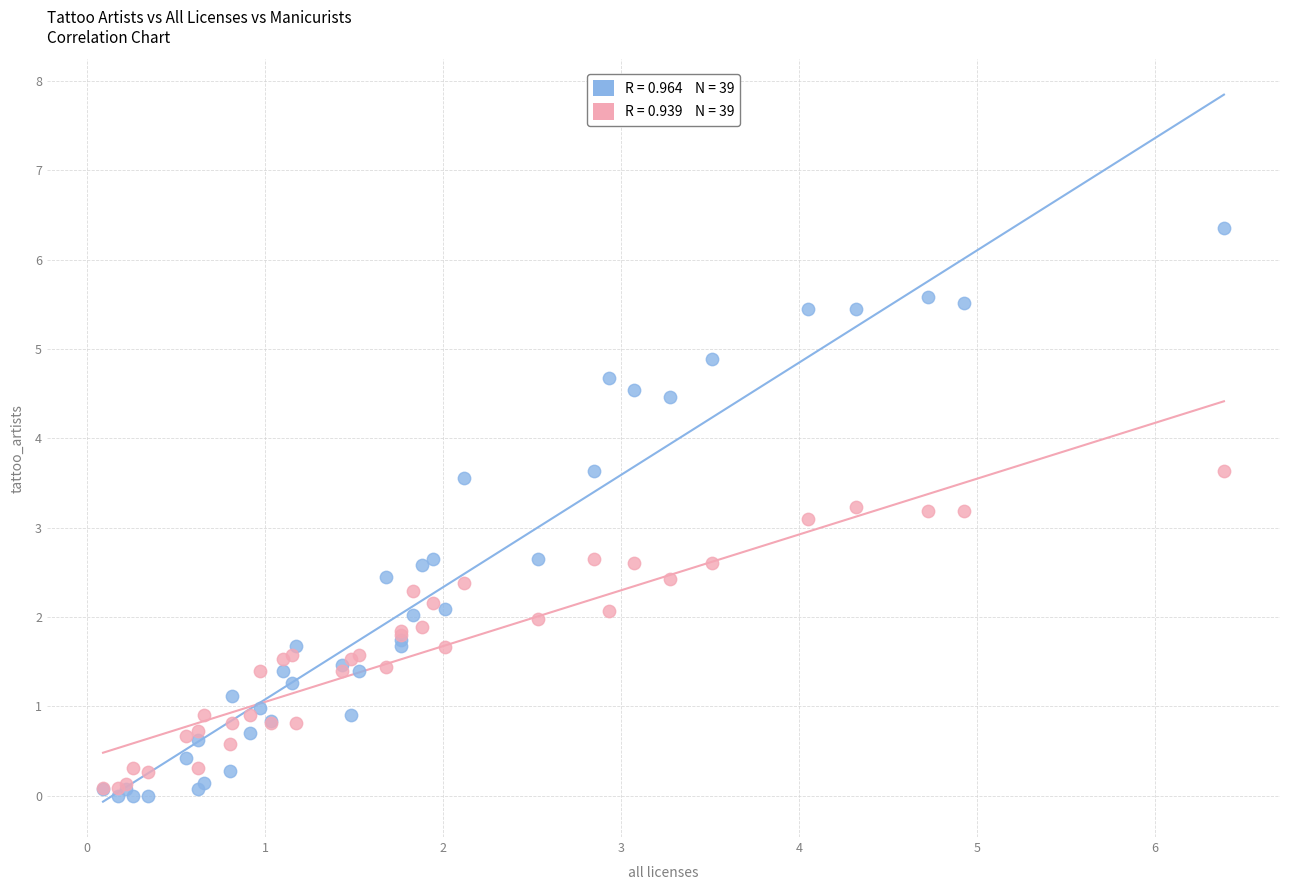

Across all series, what Y value is closest to 3?

3.1